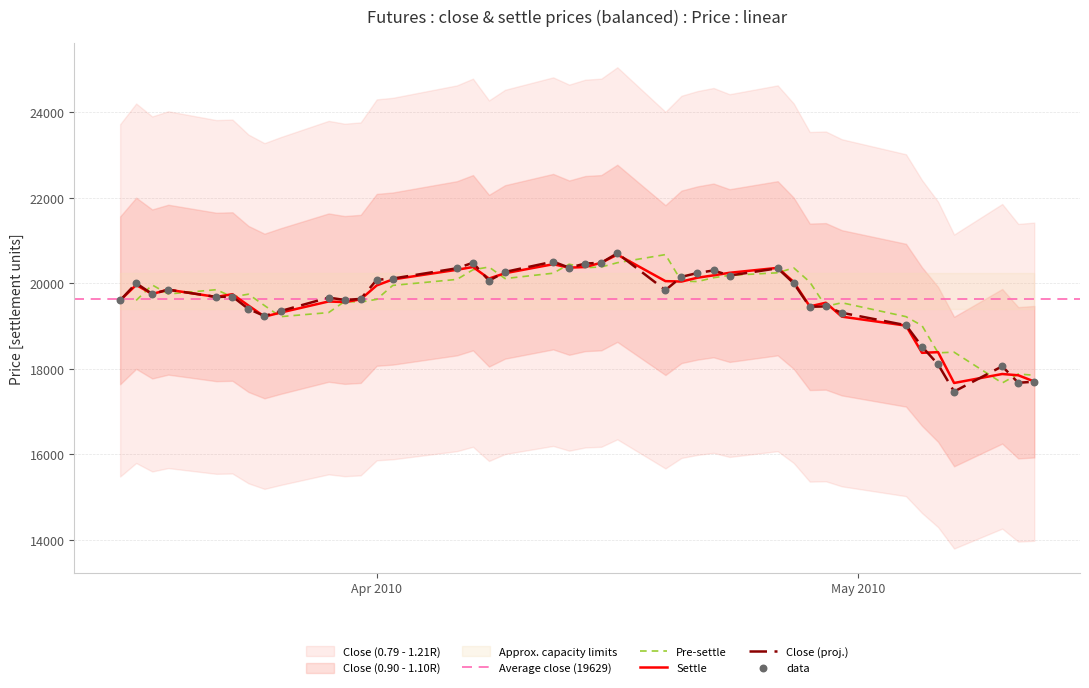

What is the minimum value for Settle?

17670